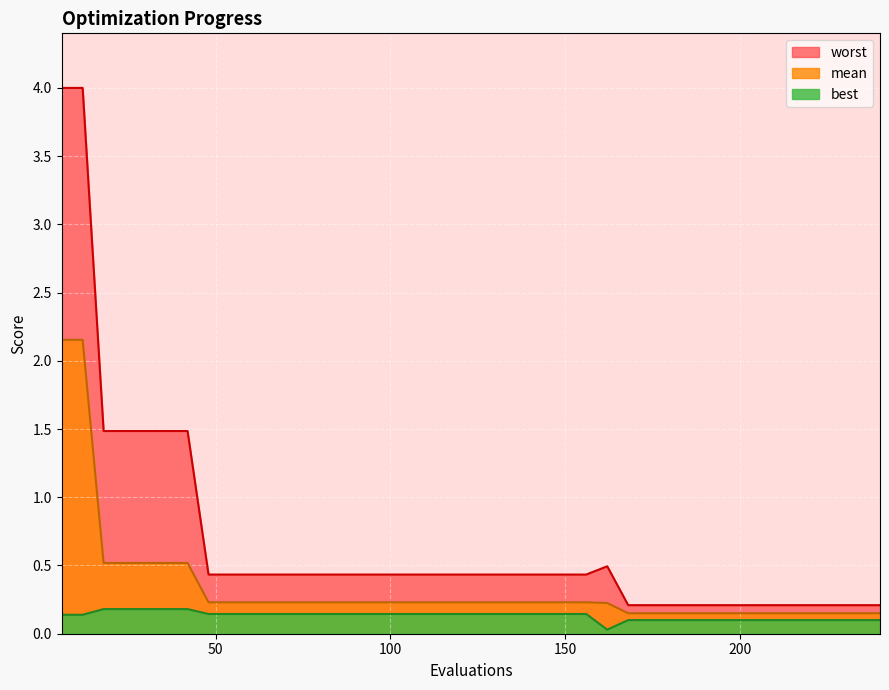

Reading left to right, transcribe all the data shown in this chart.

mean: 2.2	2.2	0.5	0.5	0.5	0.5	0.5	0.2	0.2	0.2	0.2	0.2	0.2	0.2	0.2	0.2	0.2	0.2	0.2	0.2	0.2	0.2	0.2	0.2	0.2	0.2	0.2	0.2	0.2	0.2	0.2	0.2	0.2	0.2	0.2	0.2	0.2	0.2	0.2	0.2
best: 0.1	0.1	0.2	0.2	0.2	0.2	0.2	0.1	0.1	0.1	0.1	0.1	0.1	0.1	0.1	0.1	0.1	0.1	0.1	0.1	0.1	0.1	0.1	0.1	0.1	0.1	0.0	0.1	0.1	0.1	0.1	0.1	0.1	0.1	0.1	0.1	0.1	0.1	0.1	0.1
worst: 4.0	4.0	1.5	1.5	1.5	1.5	1.5	0.4	0.4	0.4	0.4	0.4	0.4	0.4	0.4	0.4	0.4	0.4	0.4	0.4	0.4	0.4	0.4	0.4	0.4	0.4	0.5	0.2	0.2	0.2	0.2	0.2	0.2	0.2	0.2	0.2	0.2	0.2	0.2	0.2